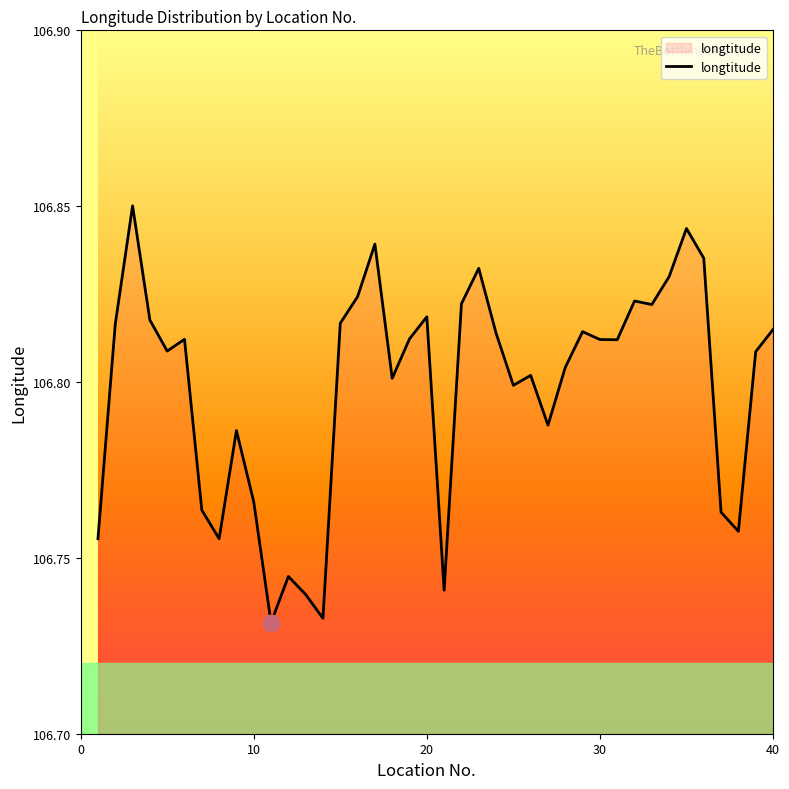

True or false: there are more than 0 points higher than both neighbors.

True